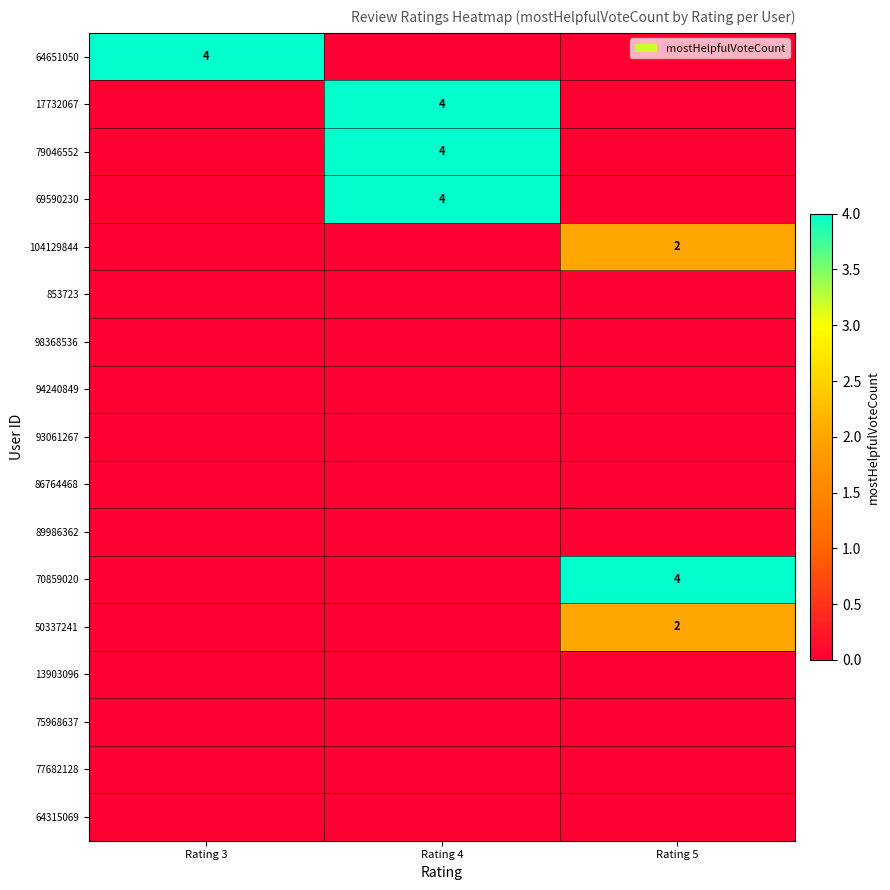

The value of 79046552 at Rating 4 is 4. True or false?

True